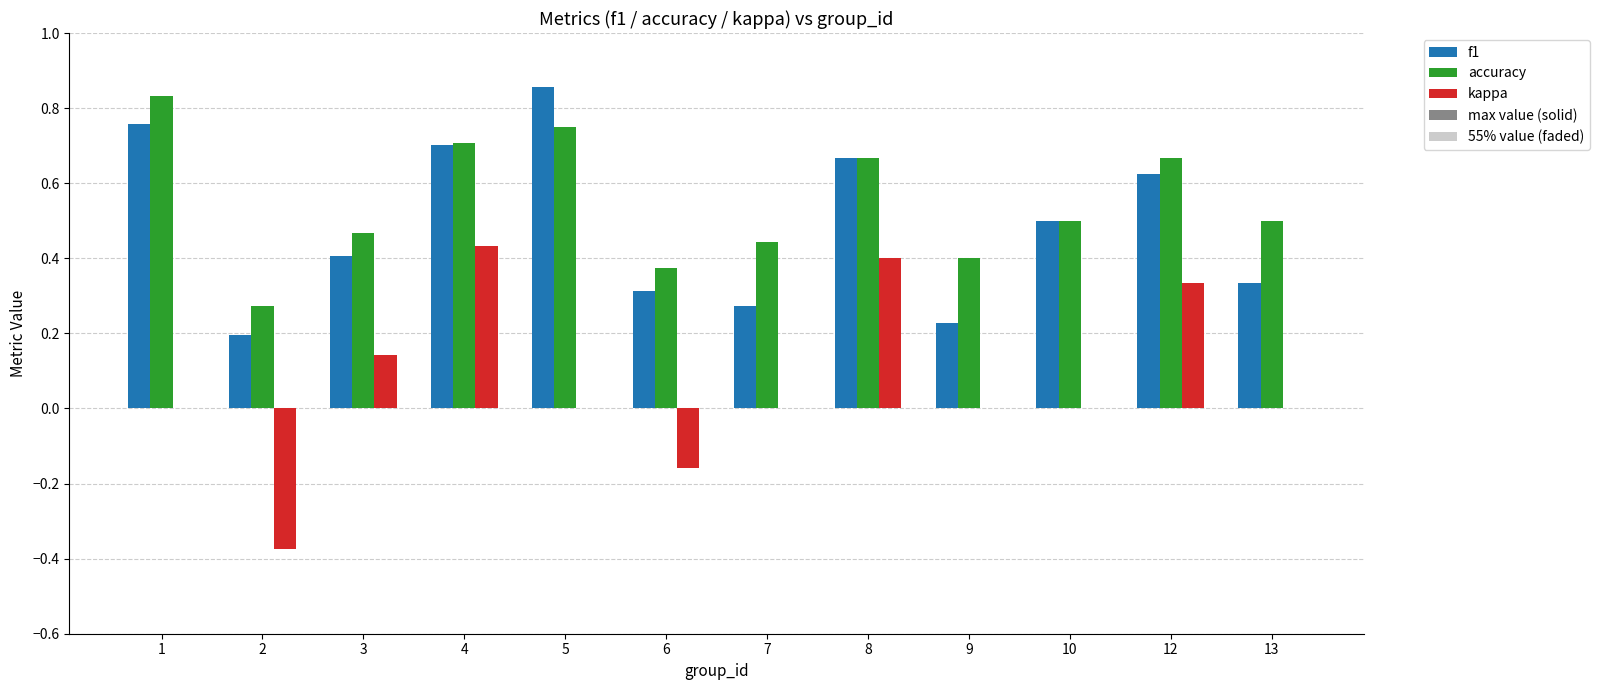

List the labels in order of f1 value, smallest first.

2, 9, 7, 6, 13, 3, 10, 12, 8, 4, 1, 5